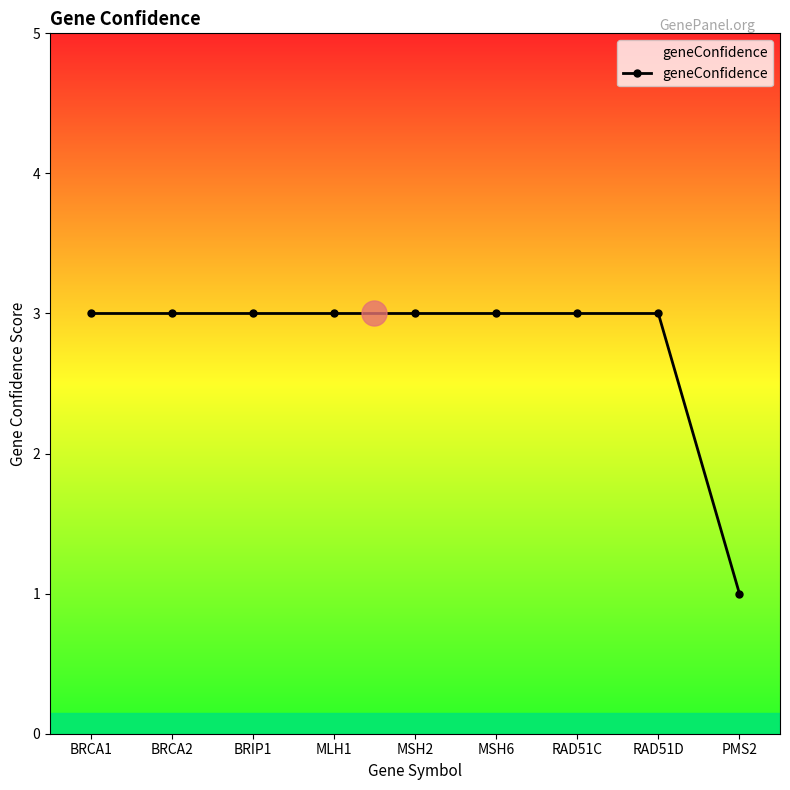

Approximately how many times larger is the value at RAD51D compared to MSH2?

1.0